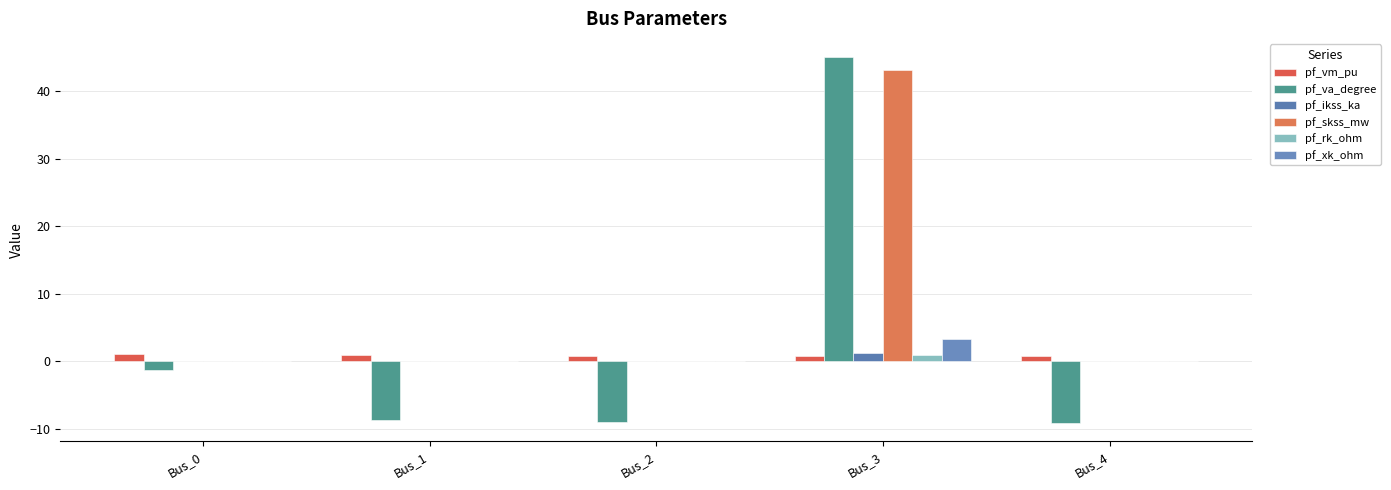

Which series has the widest spread of values?

pf_va_degree